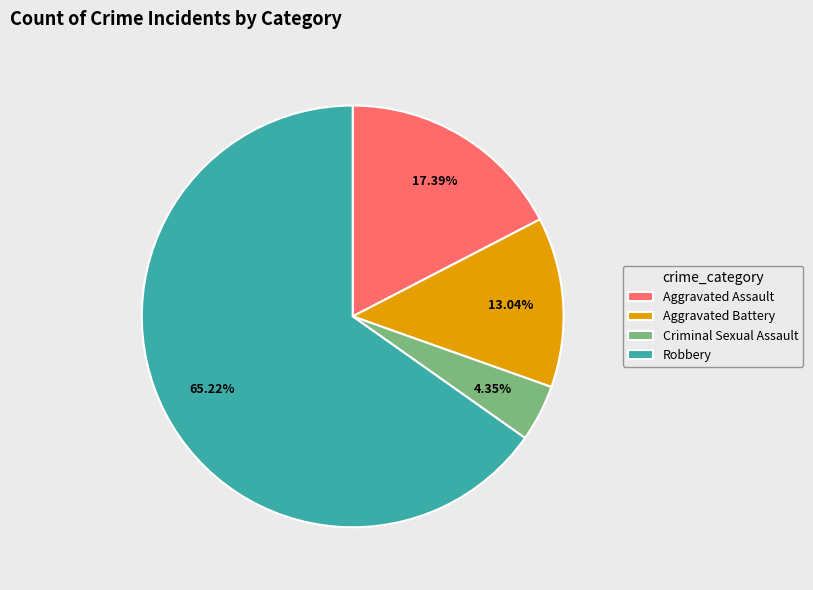

Which category accounts for the majority?

Robbery